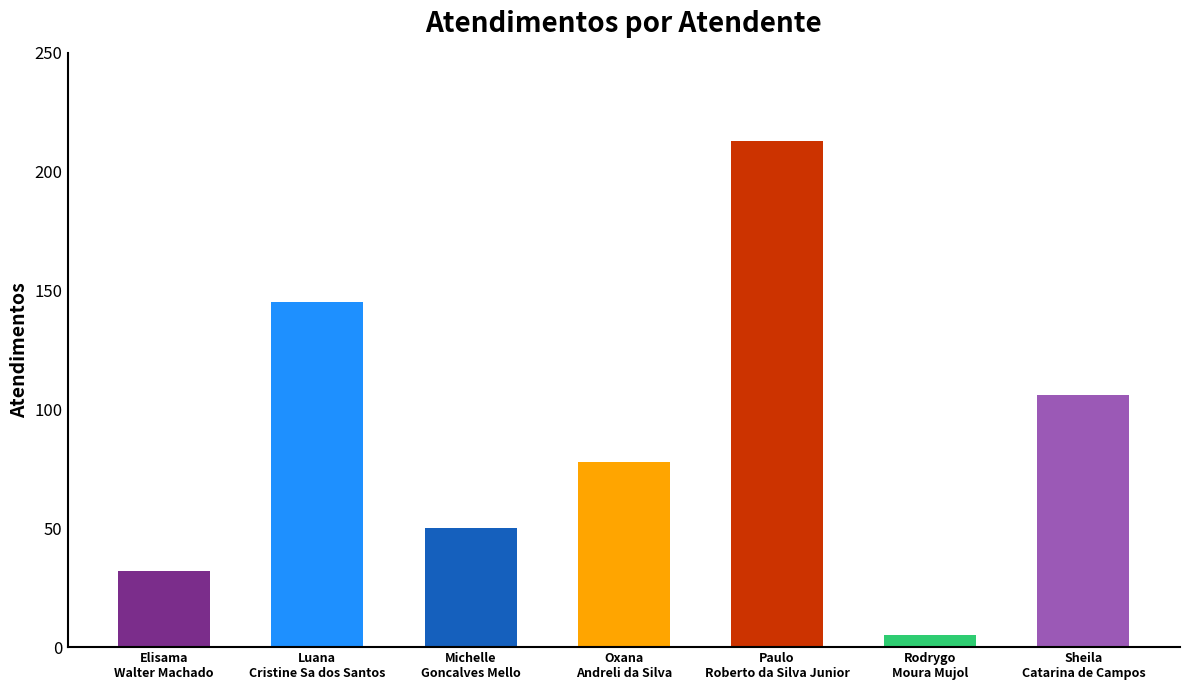

How many categories are shown in the chart?

7